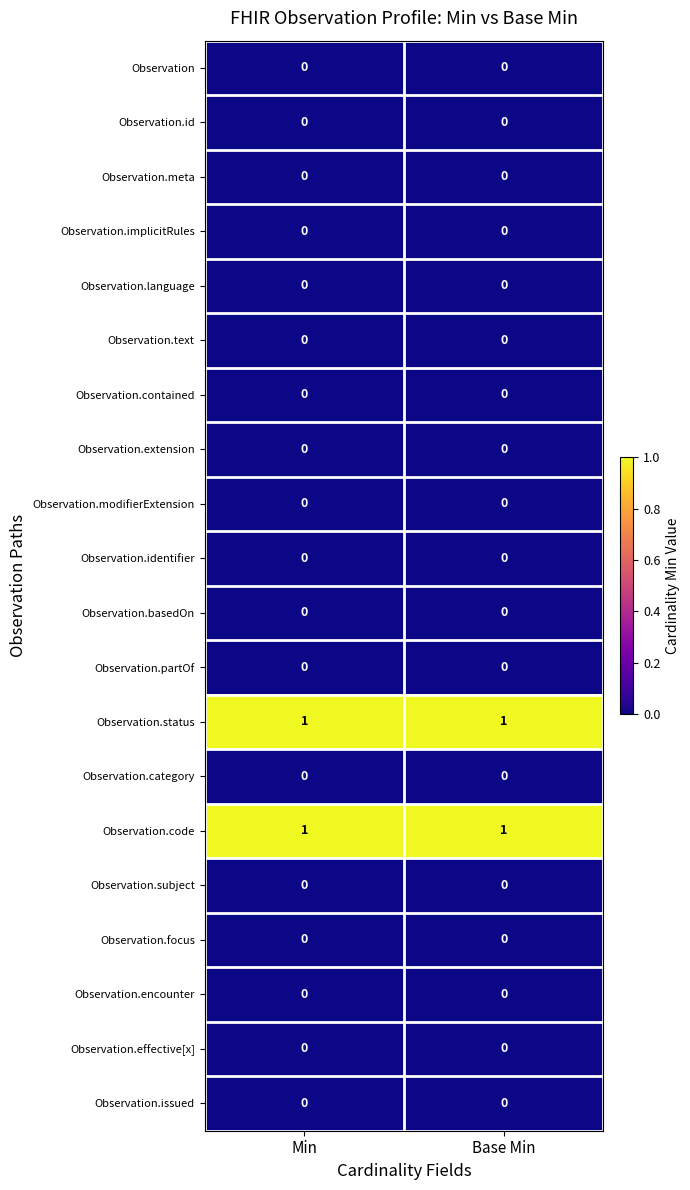

Is the value of Observation.category at Min greater than the value of Observation.code at Min?

No